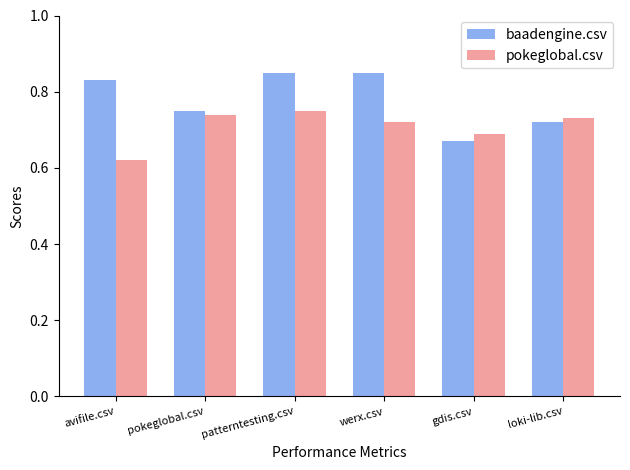

What is the sum of all baadengine.csv values?

4.7